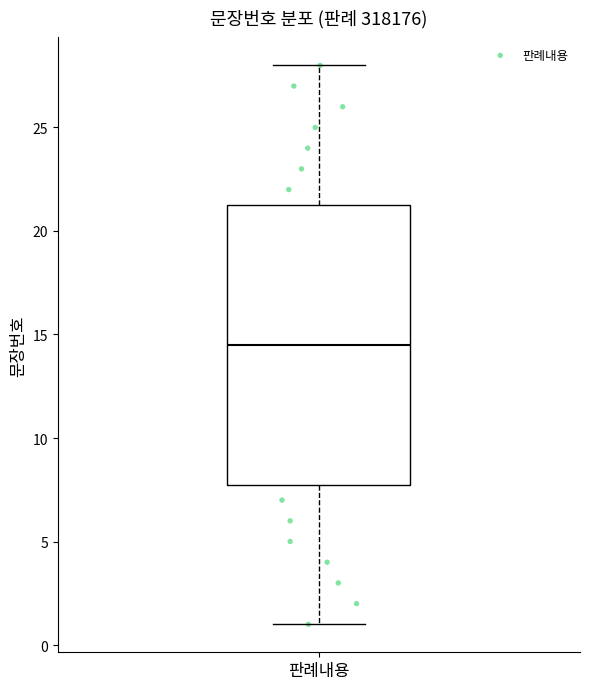

Where does the median line of the box for 판례내용 sit on the y-axis? The values are not printed on the chart, so give them approximately, as read against the axis.

14.5